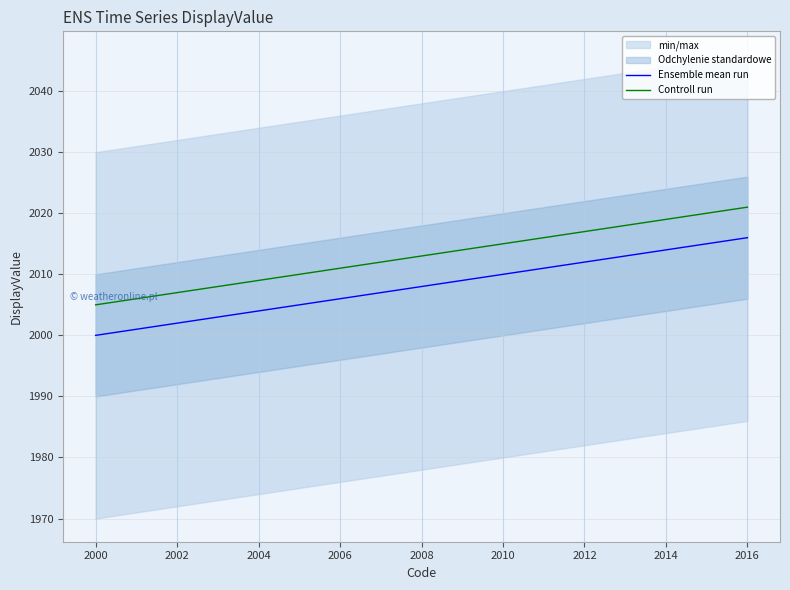

Which category has the lowest value across all series?

2000